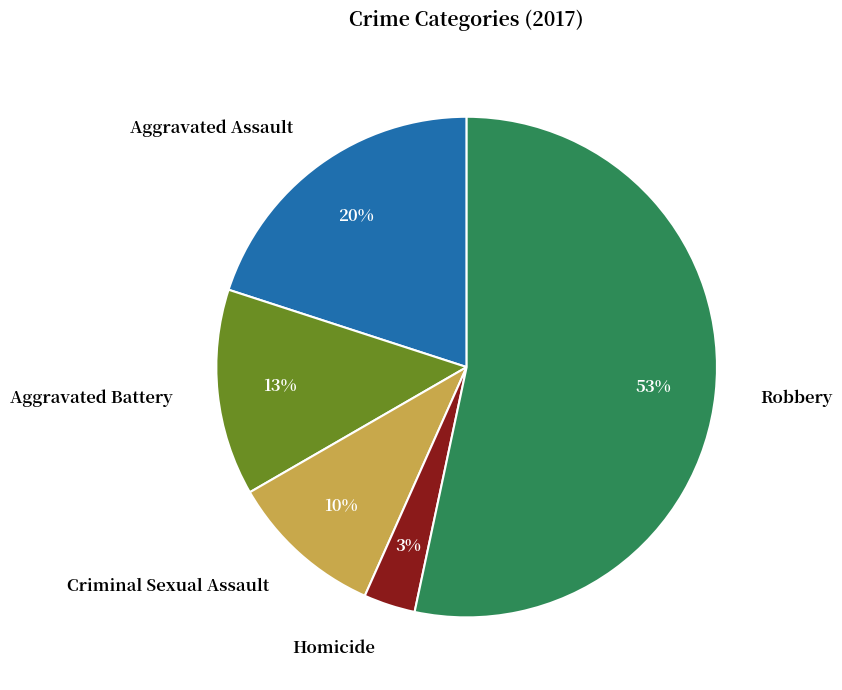

To the nearest percent, what is the average slice percentage?

20%